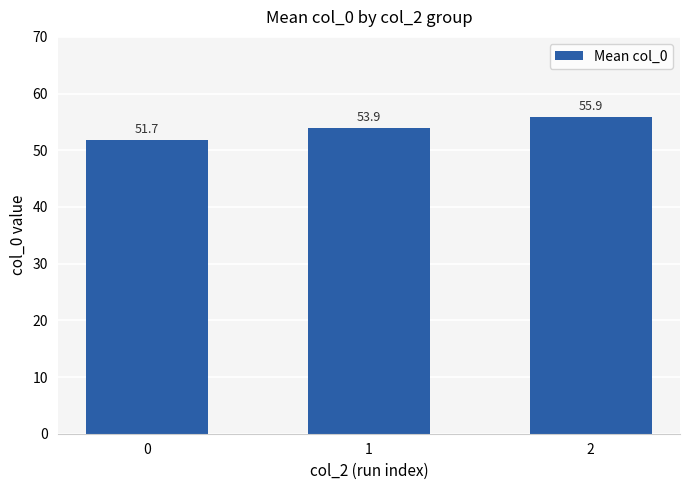

What is the average value?

53.8